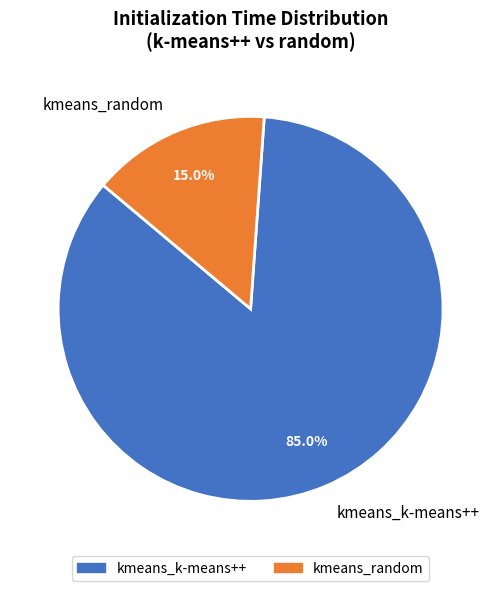

To the nearest percent, what portion does kmeans_random represent?

15%